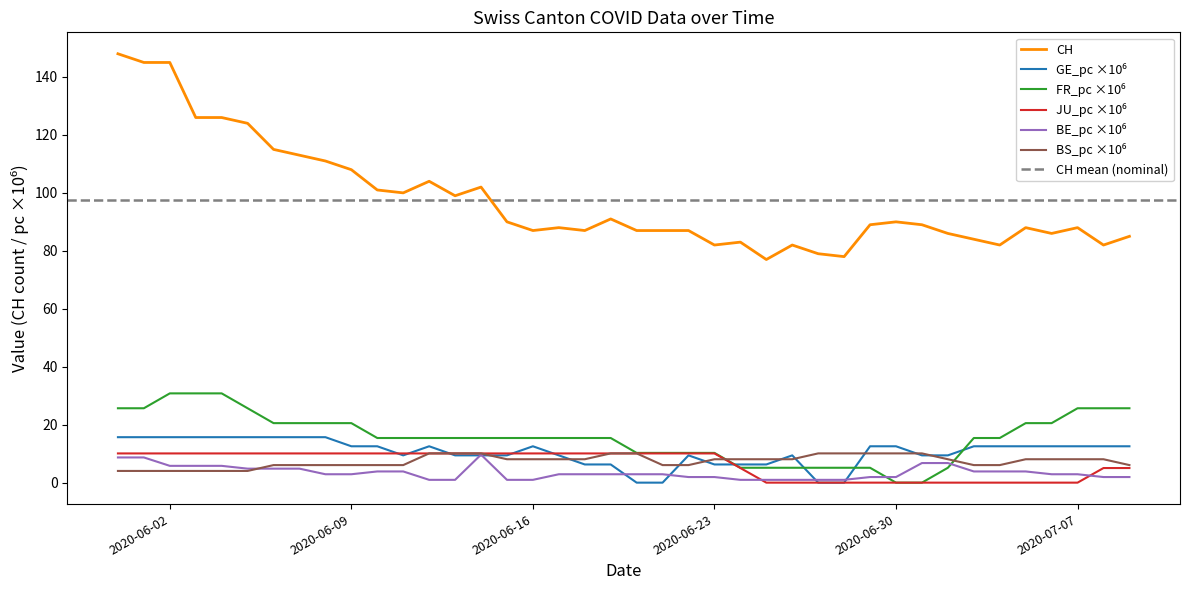

What is the difference between the maximum and second lowest values in the GE_pc series?

15.7